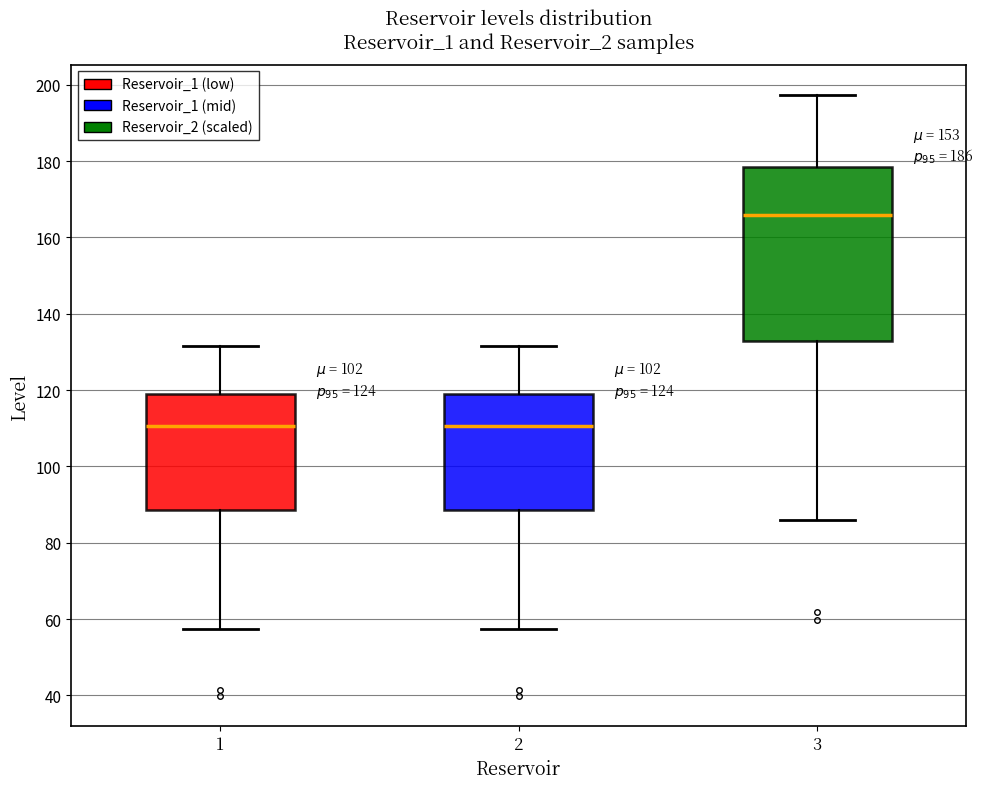

Where is the upper edge of the box at x = 2 on the y-axis? The values are not printed on the chart, so give them approximately, as read against the axis.

120